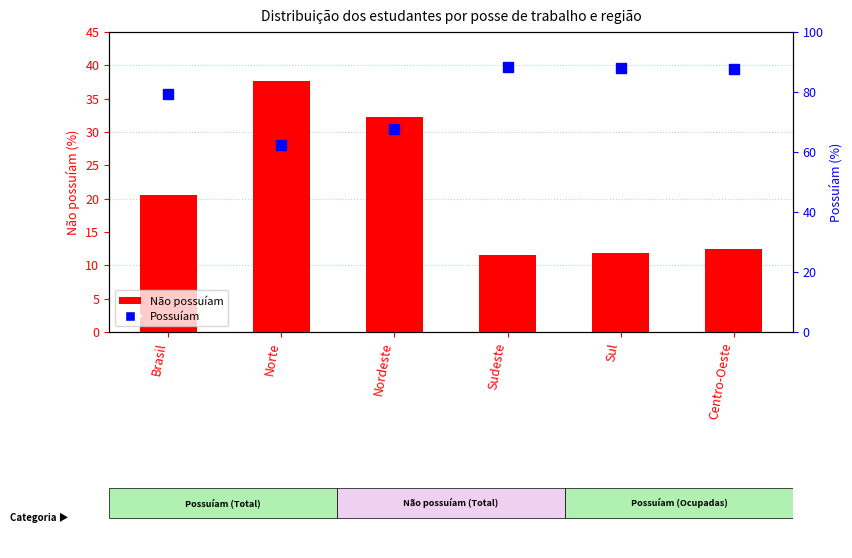

Read the Possuíam value at Brasil.

79.5